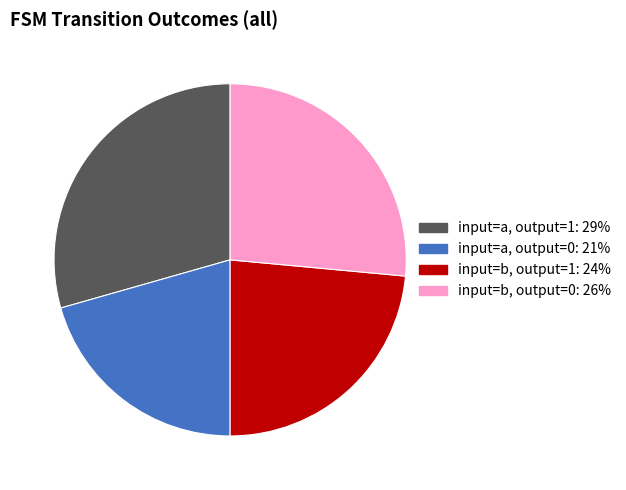

Is there any slice that represents more than half of the pie?

No